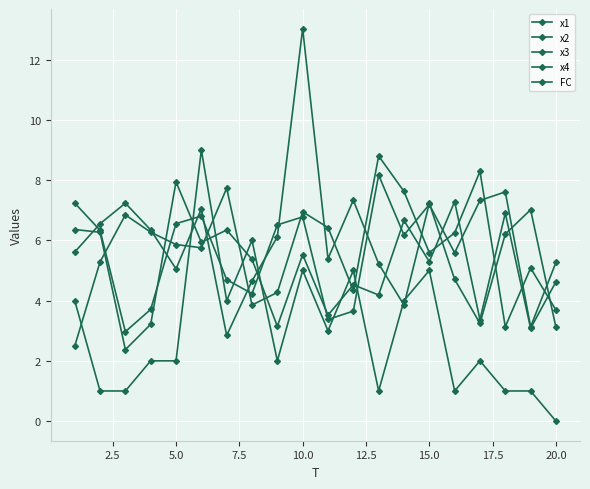

How many times do x1 and x3 cross each other?

11